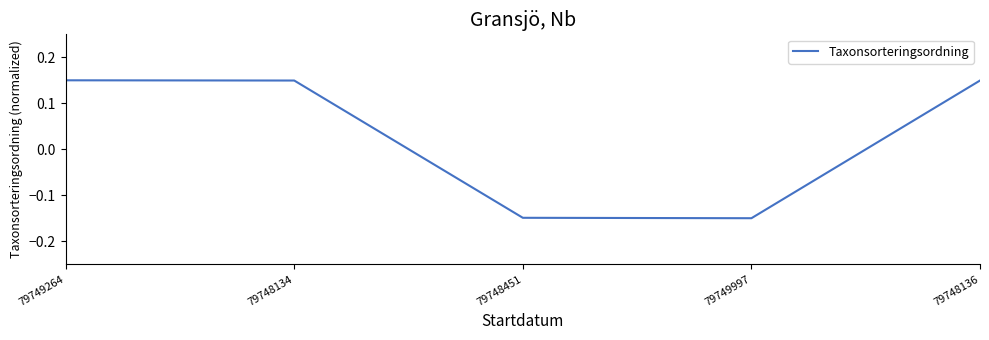

Count the number of data series in this chart.

1